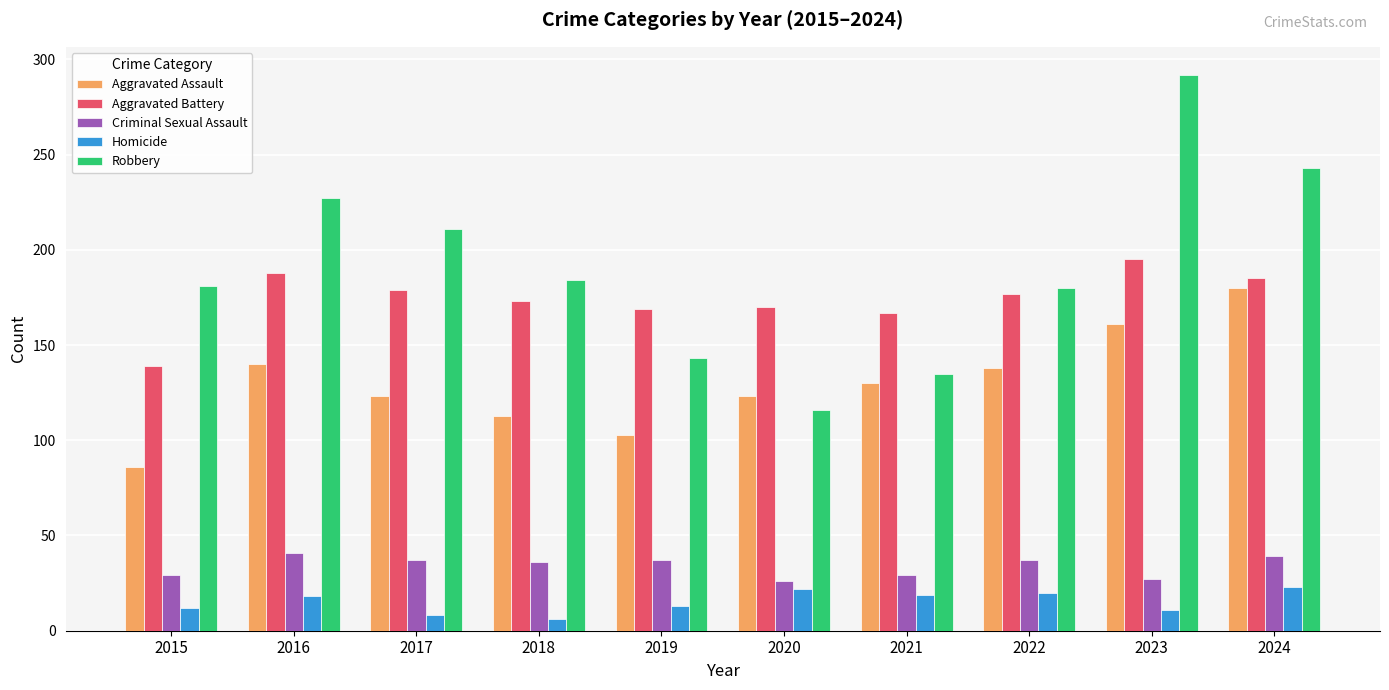

Which series has the largest total across all categories?

Robbery